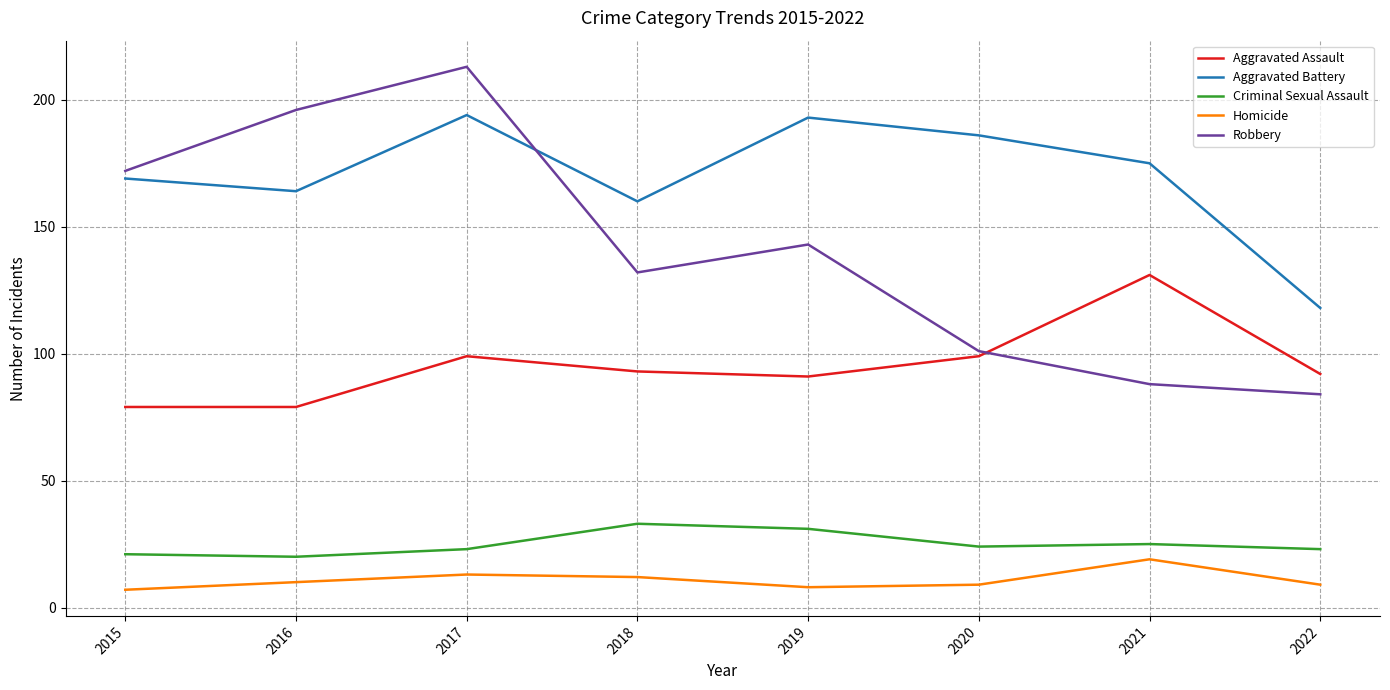

Reading left to right, transcribe all the data shown in this chart.

Aggravated Assault: 2015=79	2016=79	2017=99	2018=93	2019=91	2020=99	2021=131	2022=92
Aggravated Battery: 2015=169	2016=164	2017=194	2018=160	2019=193	2020=186	2021=175	2022=118
Criminal Sexual Assault: 2015=21	2016=20	2017=23	2018=33	2019=31	2020=24	2021=25	2022=23
Homicide: 2015=7	2016=10	2017=13	2018=12	2019=8	2020=9	2021=19	2022=9
Robbery: 2015=172	2016=196	2017=213	2018=132	2019=143	2020=101	2021=88	2022=84